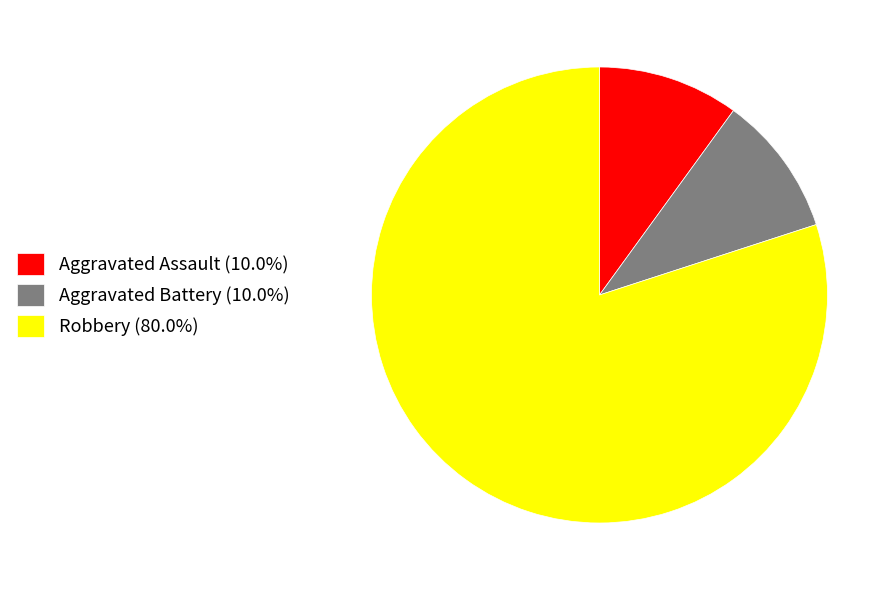

Is Robbery (80.0%) the majority of the pie?

Yes